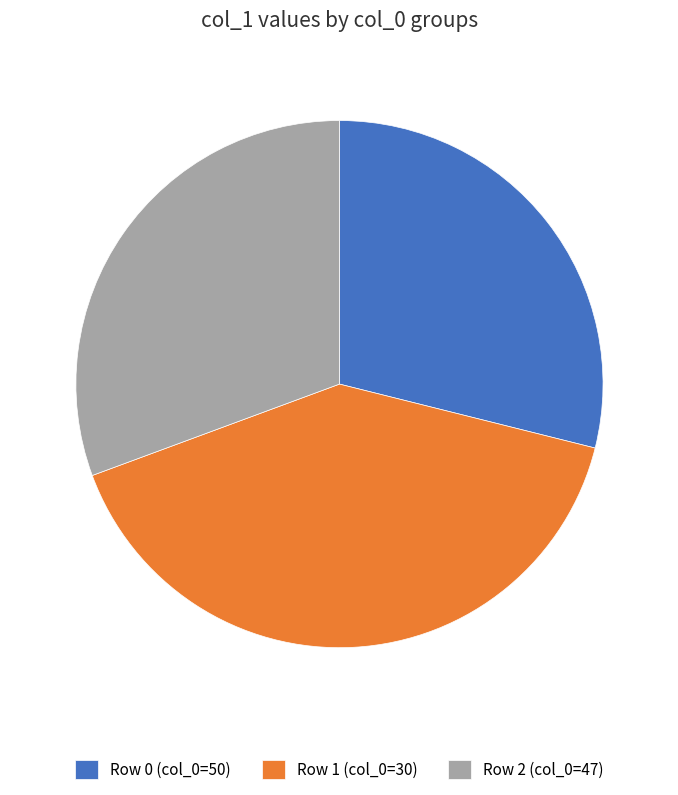

Do Row 1 (col_0=30) and Row 0 (col_0=50) together represent more than half of the pie?

Yes